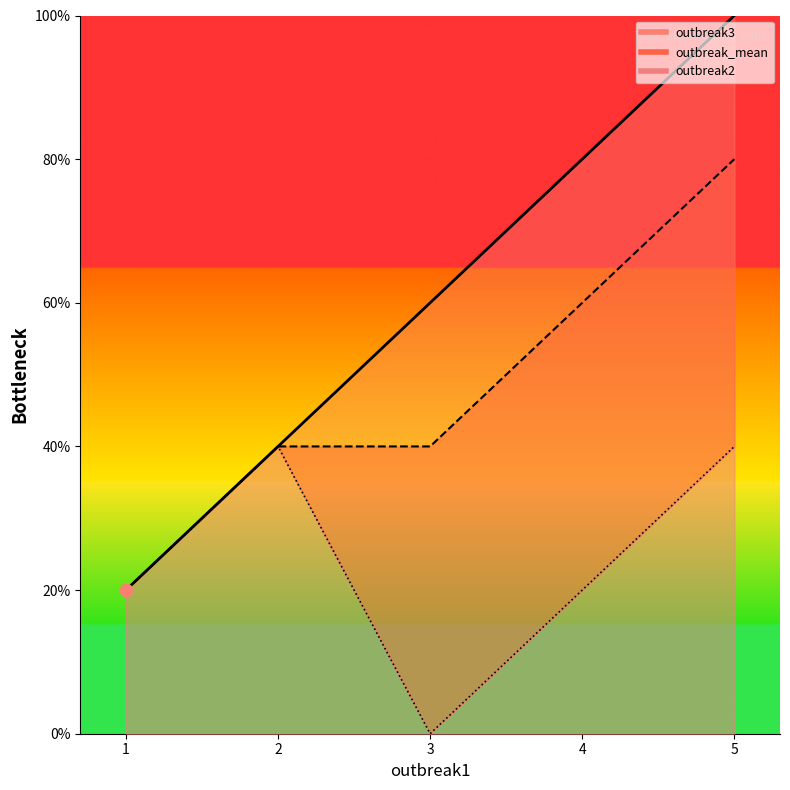

At how many categories does at least one series exceed 1?

4